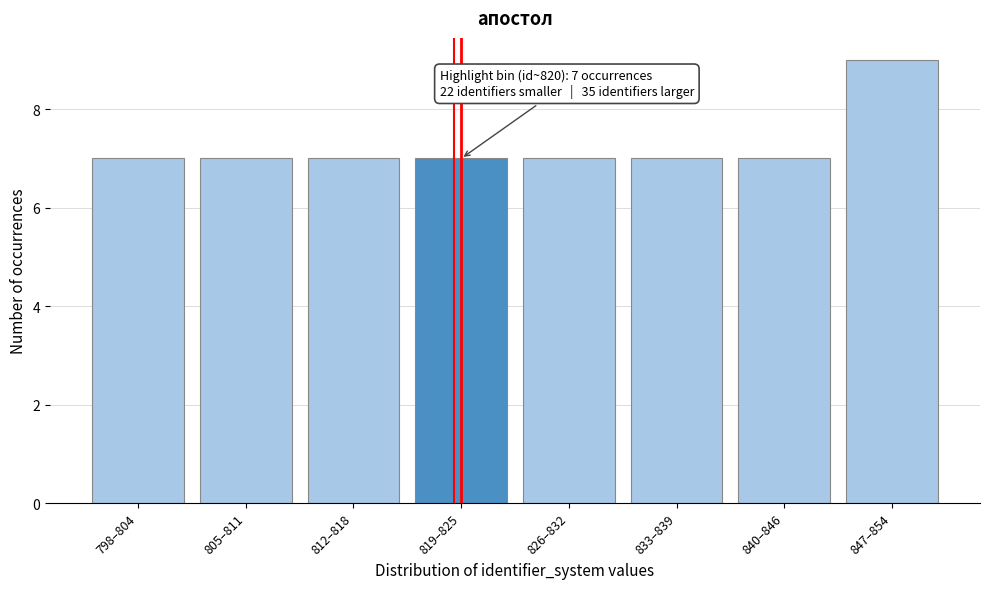

Reading left to right, list all the values displayed in this chart.

7	7	7	7	7	7	7	9